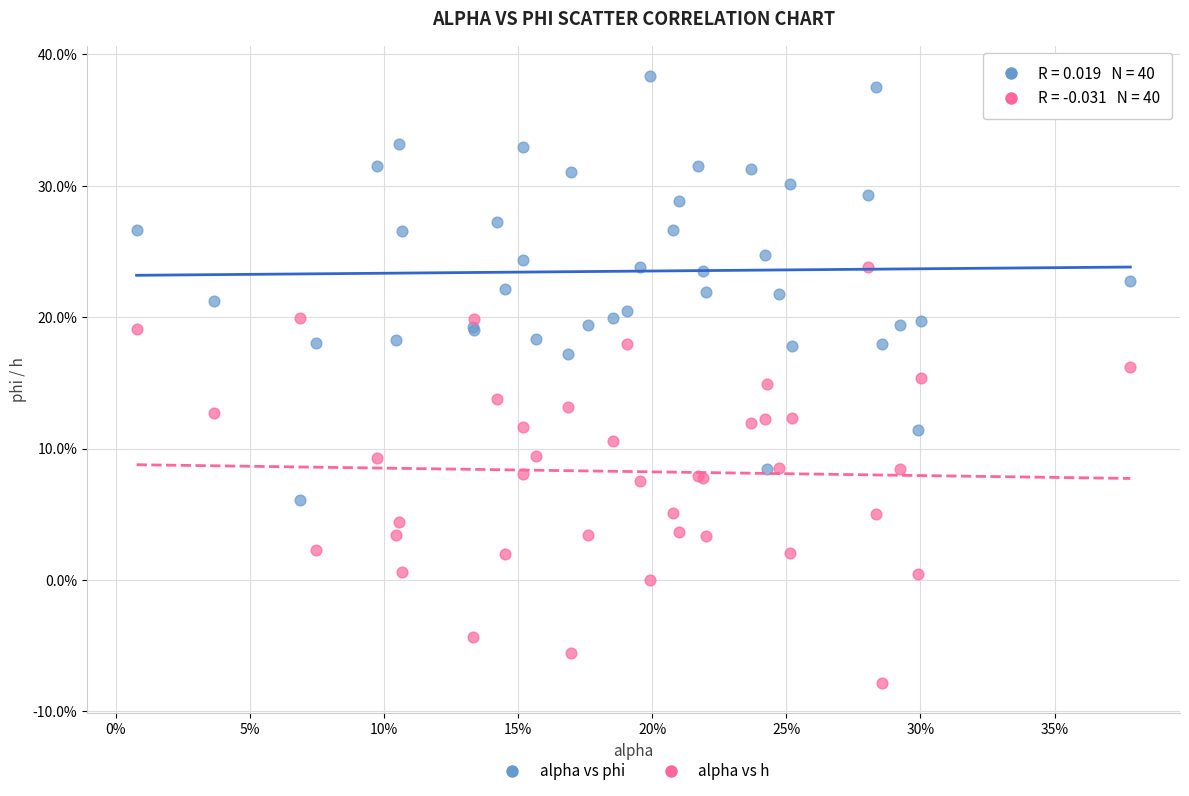

What are all the series names shown in the legend?

alpha vs phi, alpha vs h